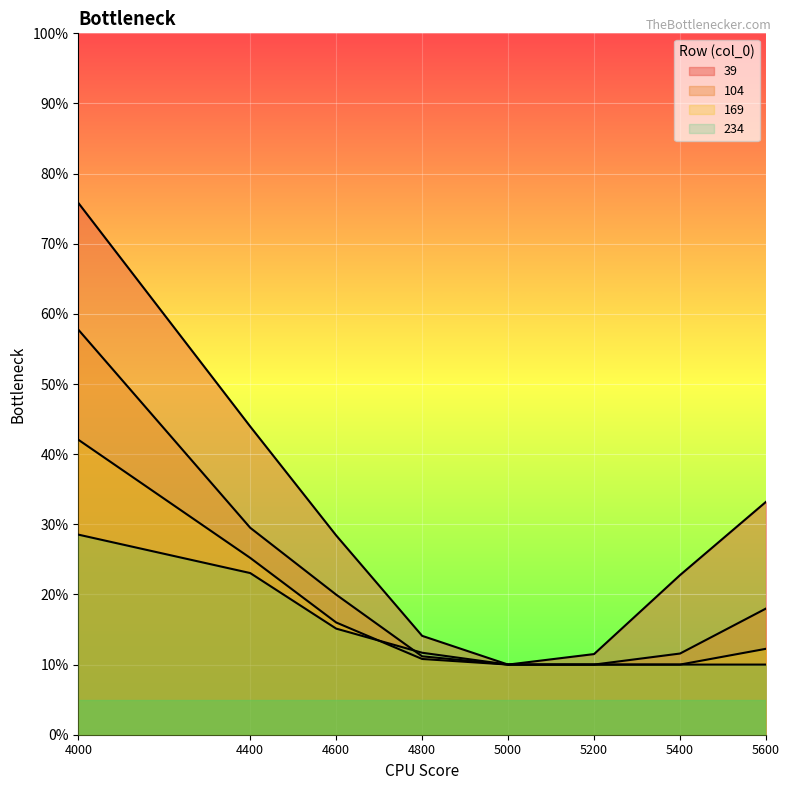

The value of 169 at 5000 is 0.2. True or false?

False